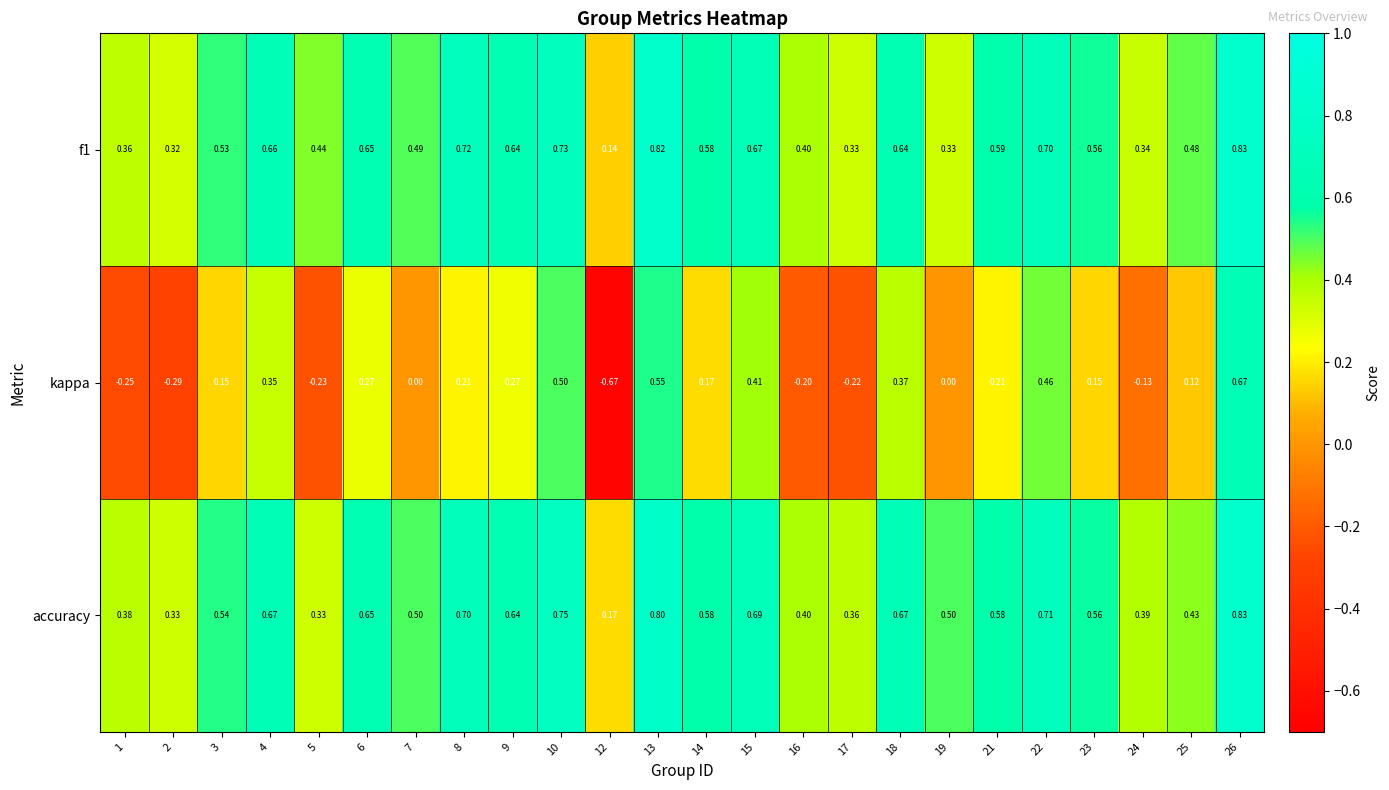

Between 14 and 18, which series saw the biggest shift?

kappa